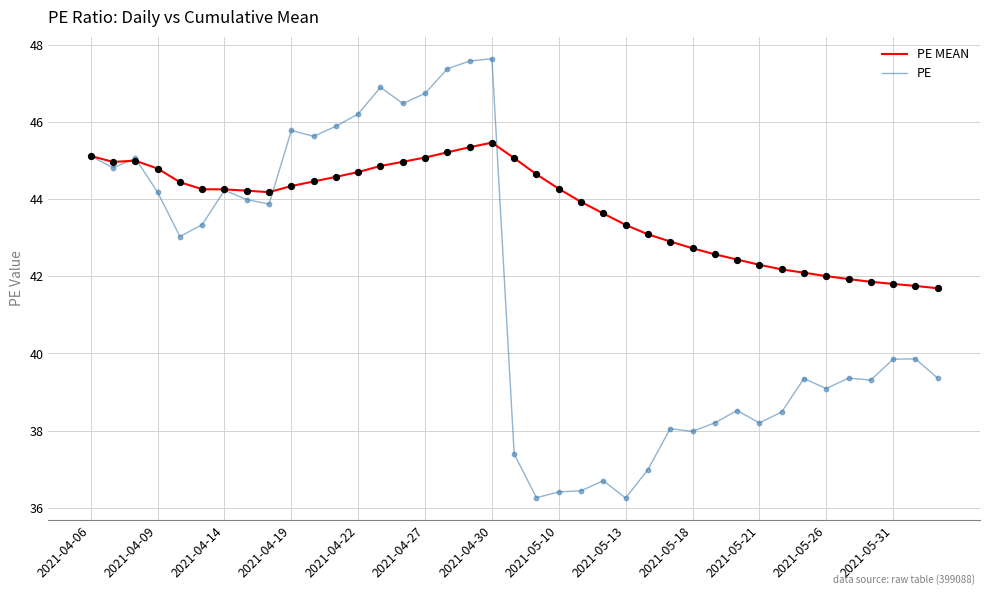

List the series in order of their overall mean, highest first.

PE MEAN, PE